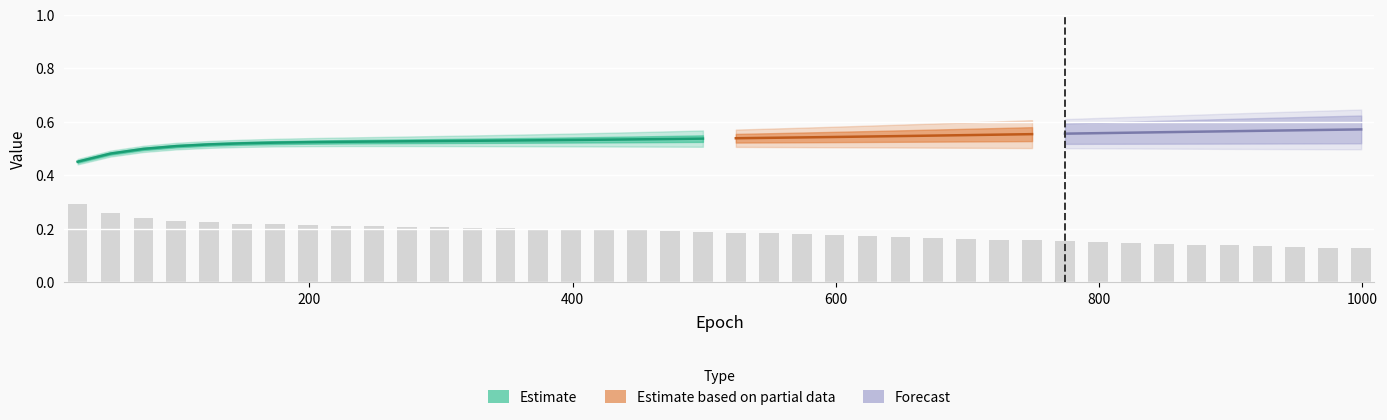

What is the value of the train_loss bar at the 27th from the left?

0.2